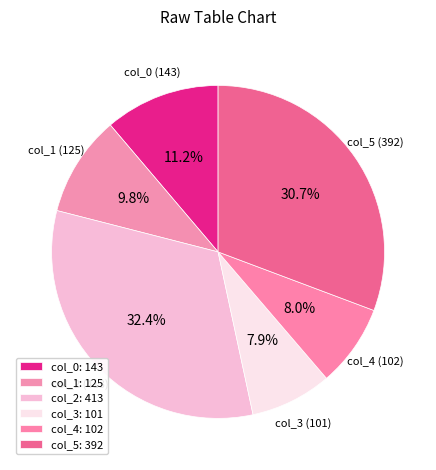

Count the number of slices in the pie.

6